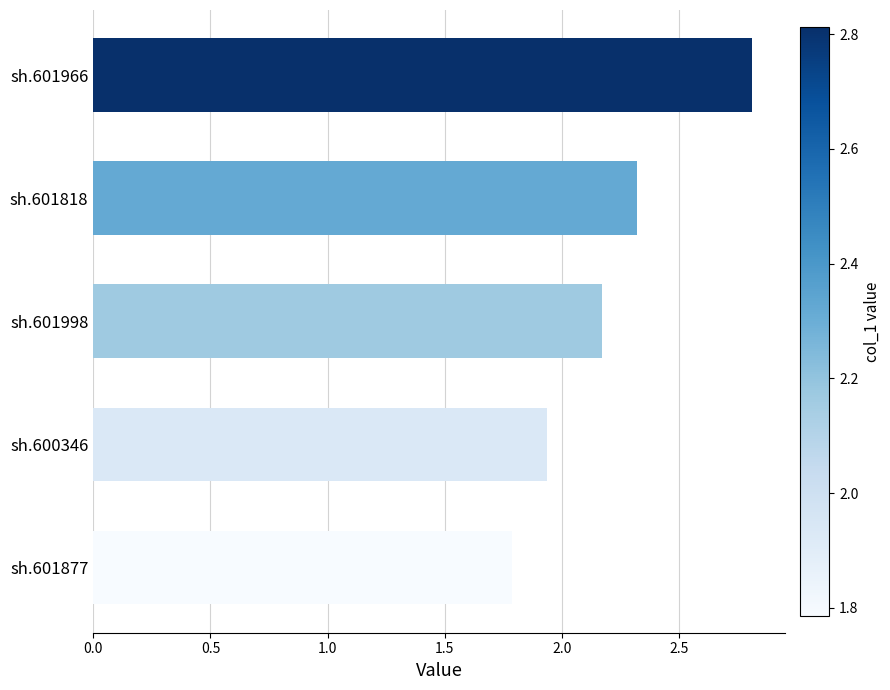

What is the difference between the values at sh.601966 and sh.601998?

0.6